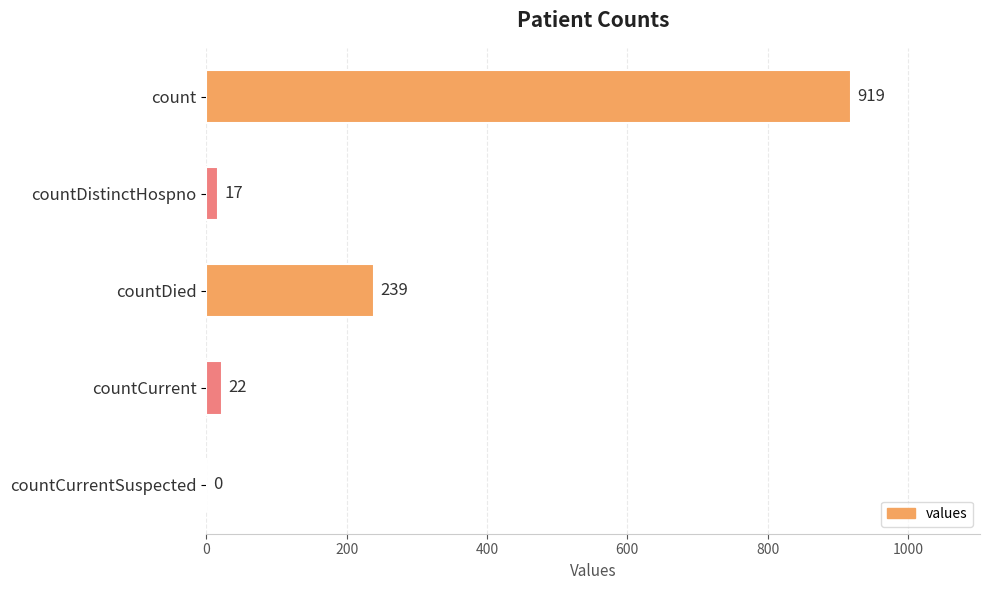

At which label is the value closest to 459?

countDied